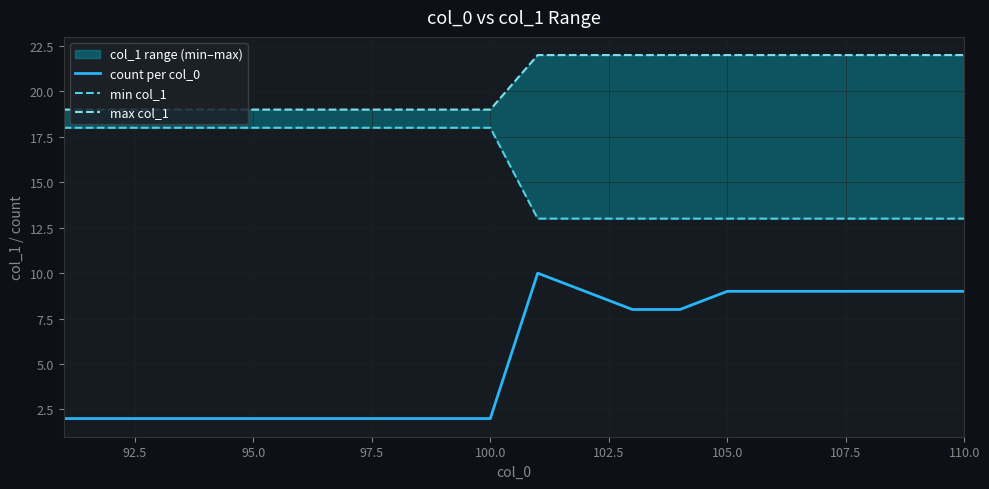

The value of count per col_0 at 95.0 is 3. True or false?

False